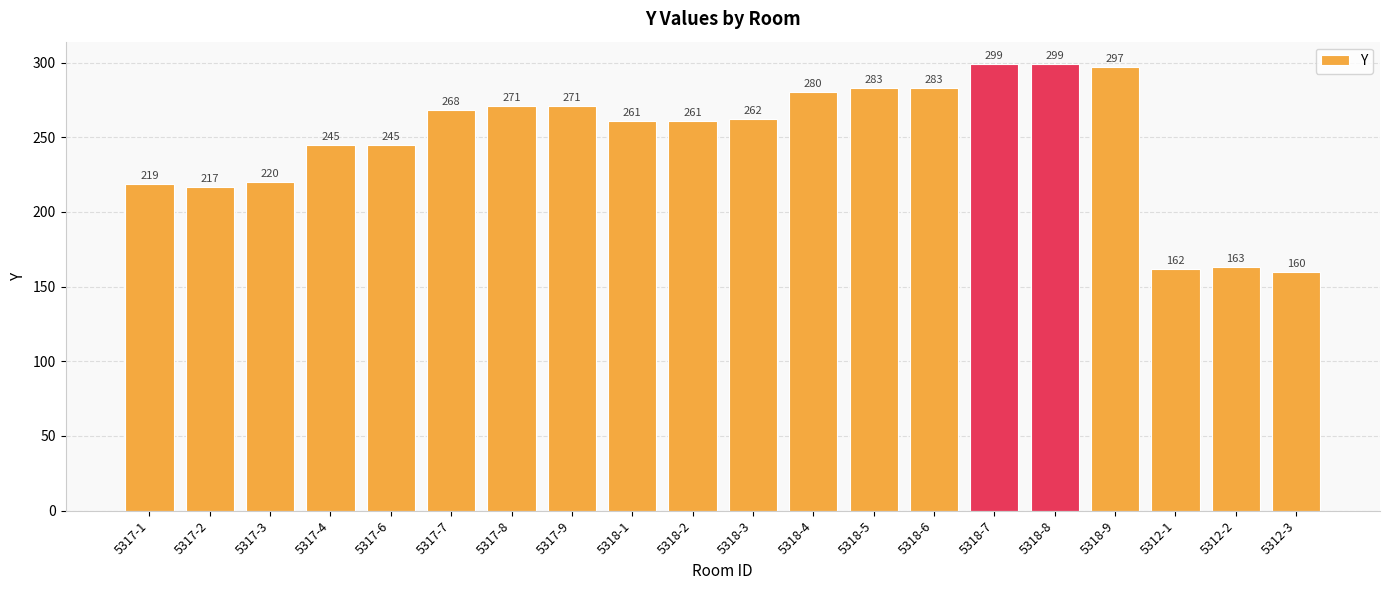

Which label corresponds to the smallest value in the chart?

5312-3